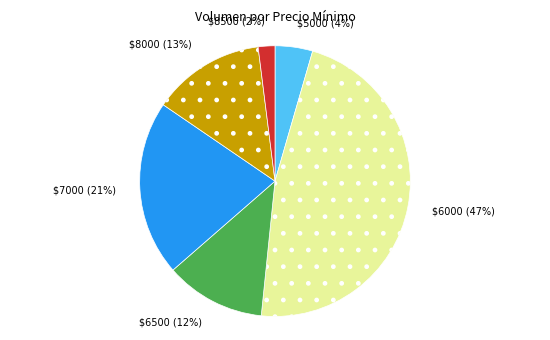

To the nearest percent, what portion does $6500 (12%) represent?

12%